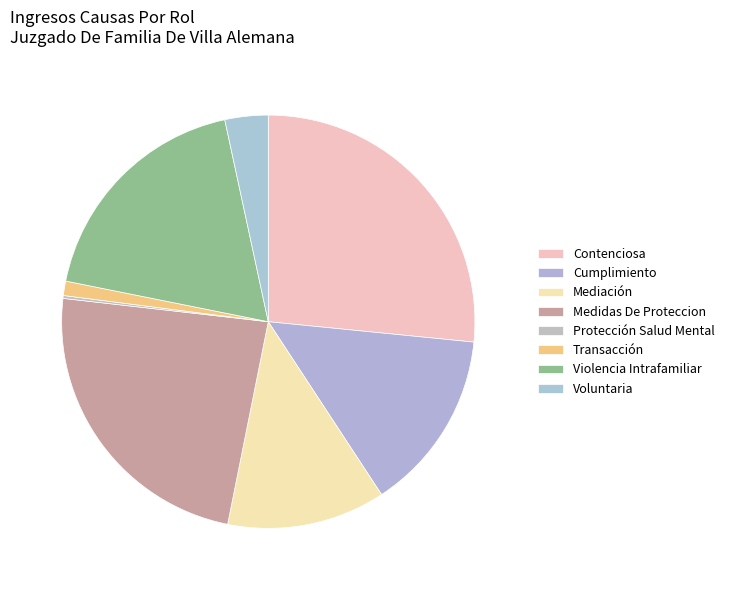

How many slices are in this pie chart?

8